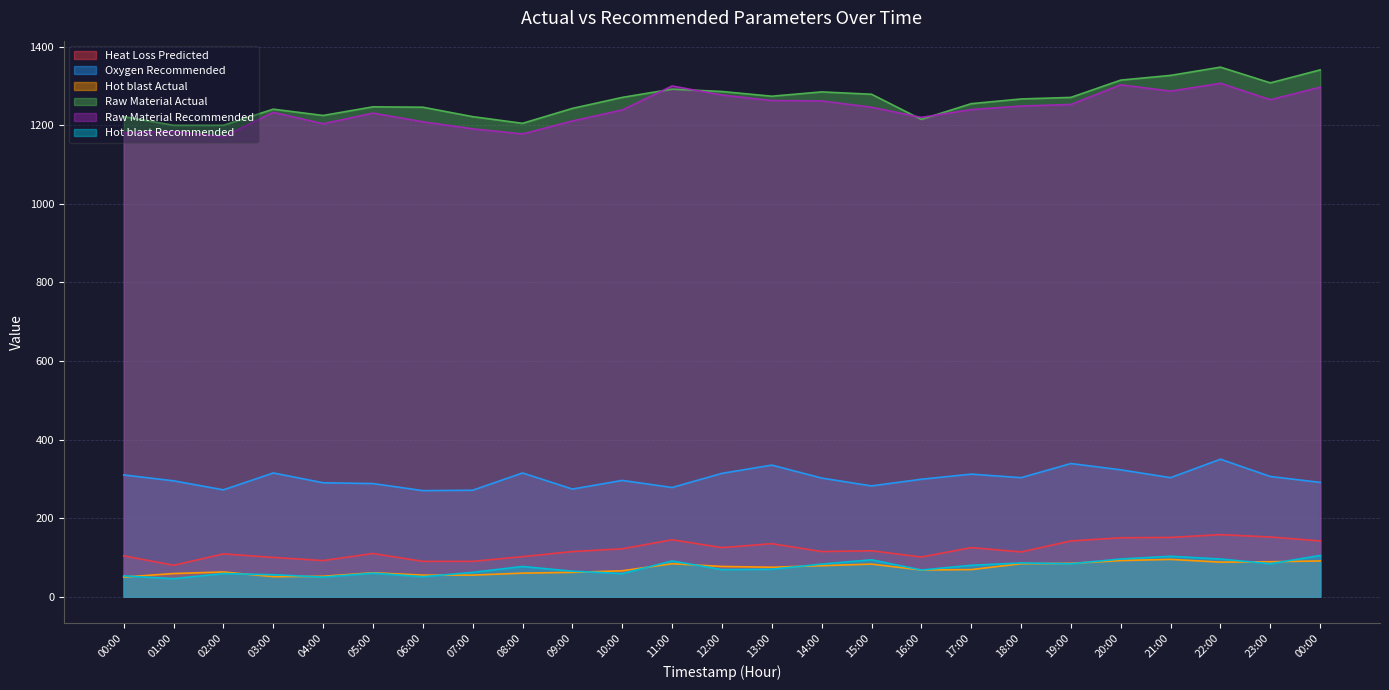

Is it true that Raw Material Actual equals 1292 at 11:00?

True